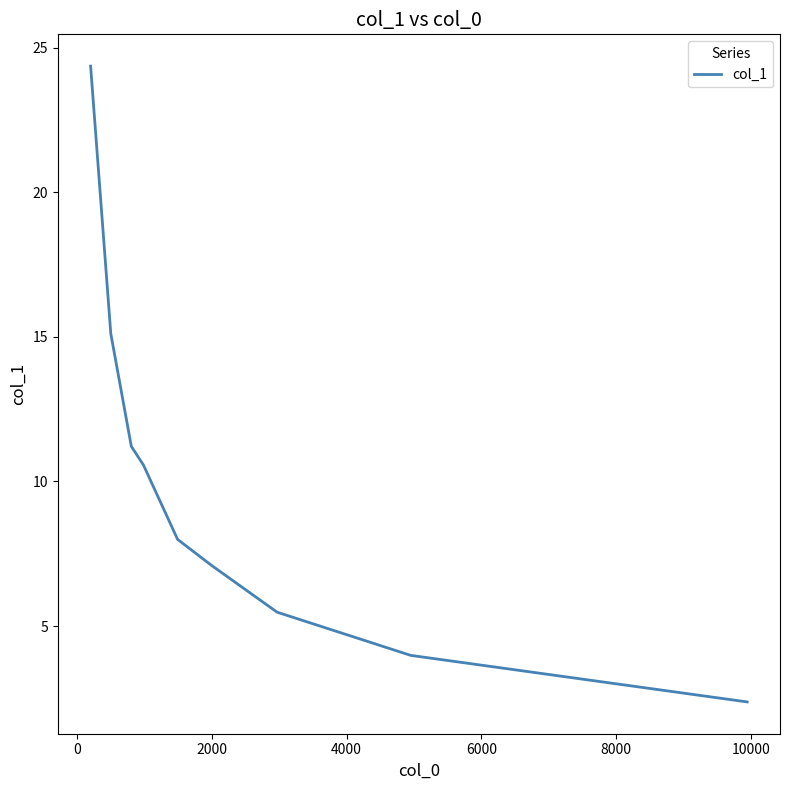

What is the difference between the maximum and minimum values?

22.0